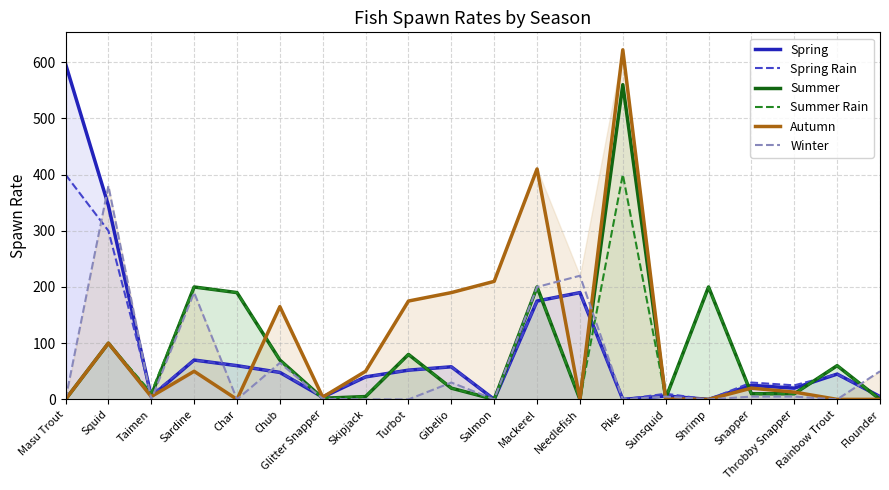

Is it true that Spring equals 4 at Glitter Snapper?

True